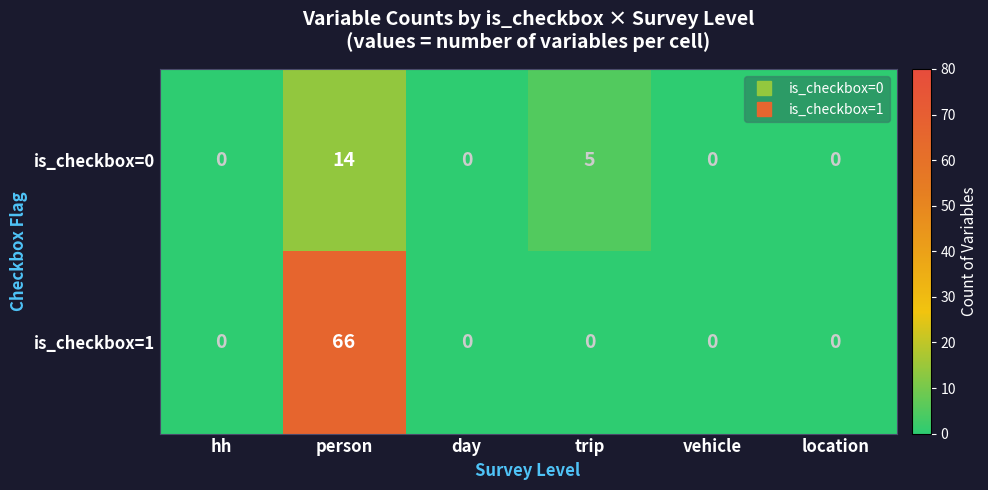

List the series in order of their overall mean, lowest first.

is_checkbox=0, is_checkbox=1